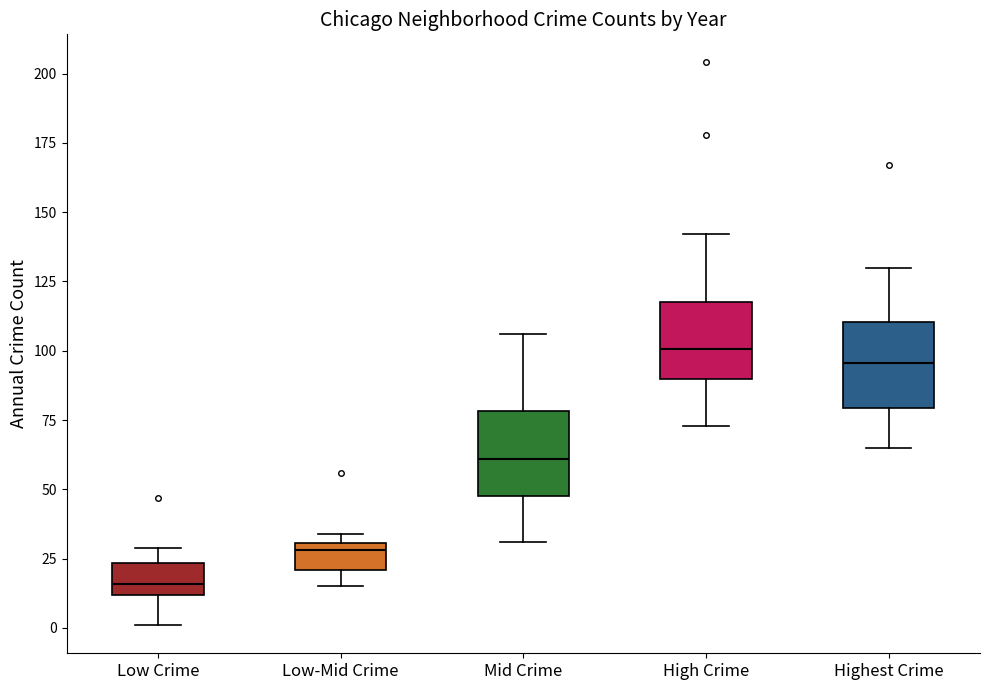

Reading left to right, transcribe this box plot: for each box, give where its median line is, the range the box spans, and where its two whiskers end, as read against the y-axis. The values are not printed on the chart, so give them approximately, as read against the axis.

Low Crime: median 15, box 10 to 25, whiskers 0 to 30
Low-Mid Crime: median 30 (just below the box's upper edge), box 20 to 30, whiskers 15 to 35
Mid Crime: median 60, box 50 to 80, whiskers 30 to 105
High Crime: median 100, box 90 to 120, whiskers 75 to 140
Highest Crime: median 95, box 80 to 110, whiskers 65 to 130